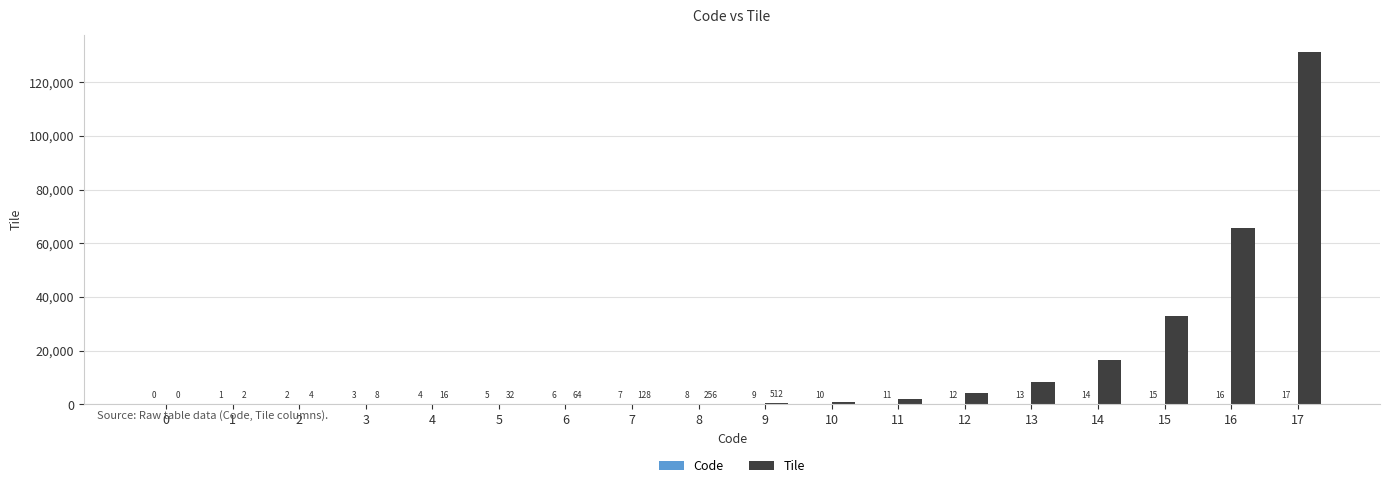

How many groups of bars are there?

18